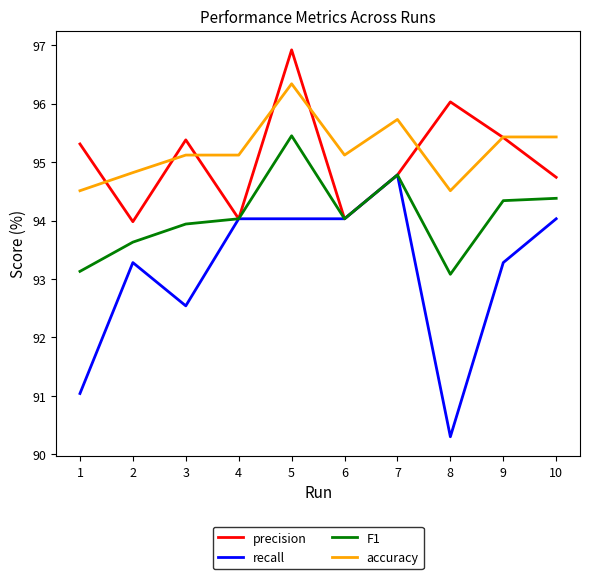

What is the spread (max minus min) of values at 10?

1.4